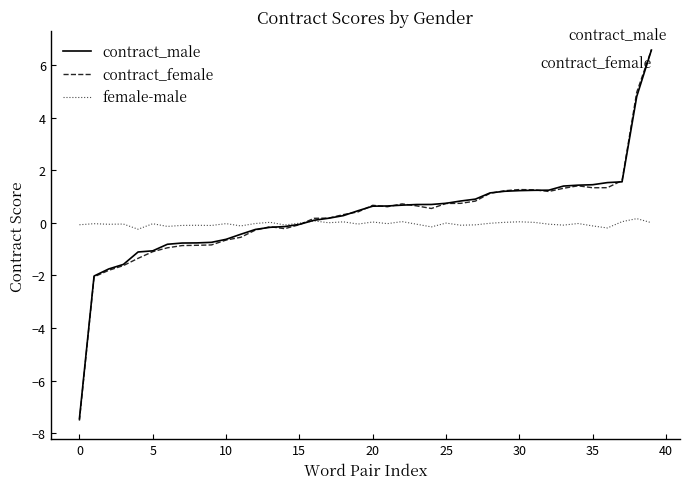

Which series has the widest spread of values?

contract_female